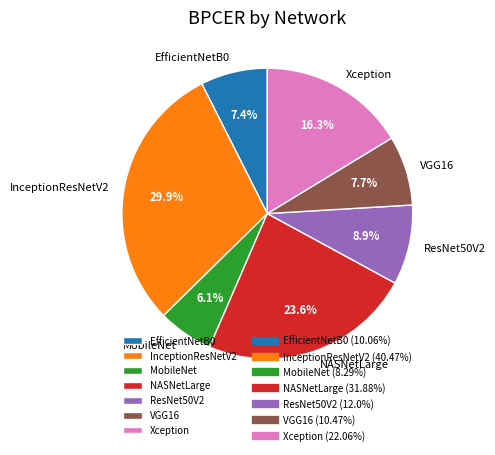

To the nearest percent, what portion does InceptionResNetV2 represent?

30%